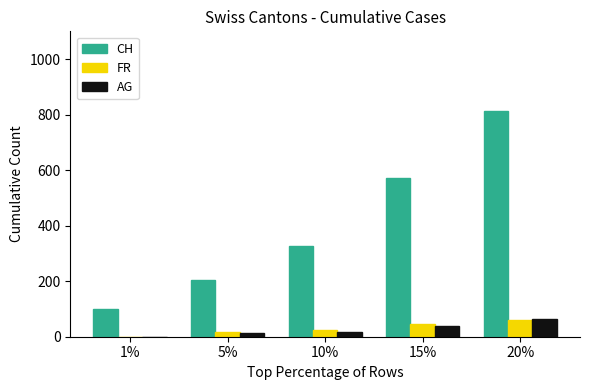

What is the sum of all AG values?

135